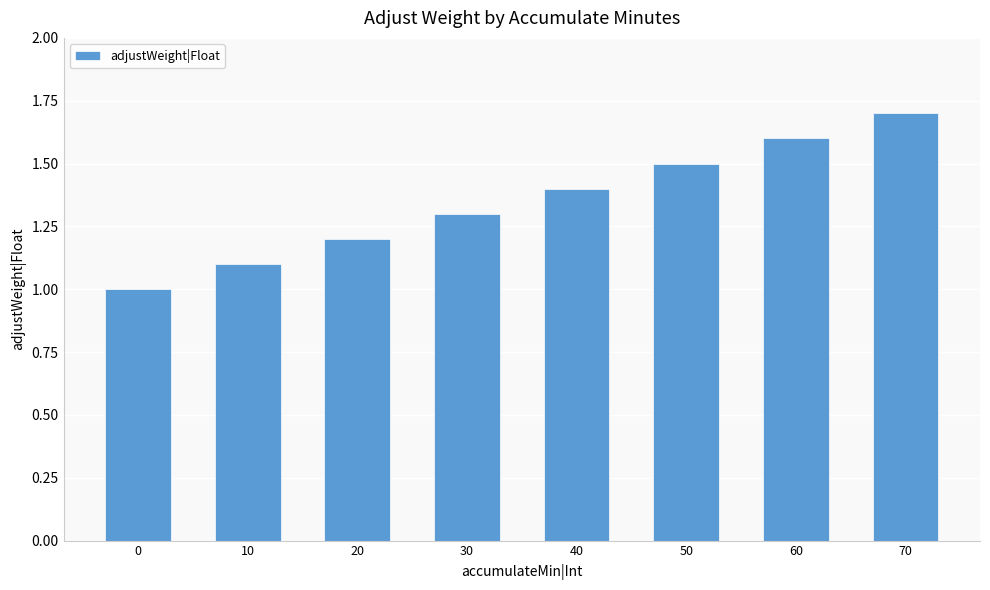

Count the values in the range 1 to 2.

8